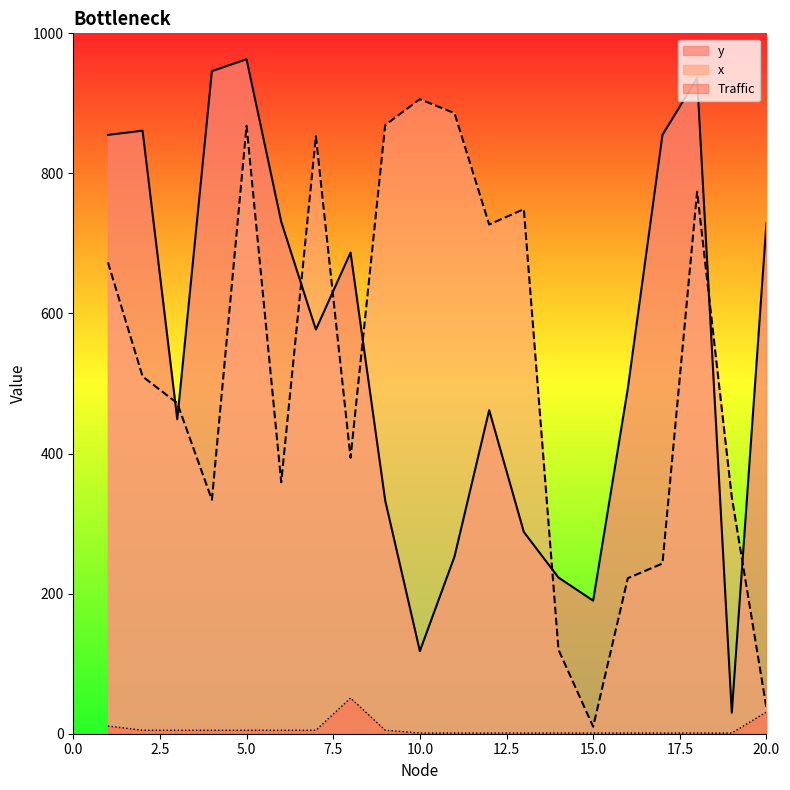

What is the spread (max minus min) of values at 11?

885